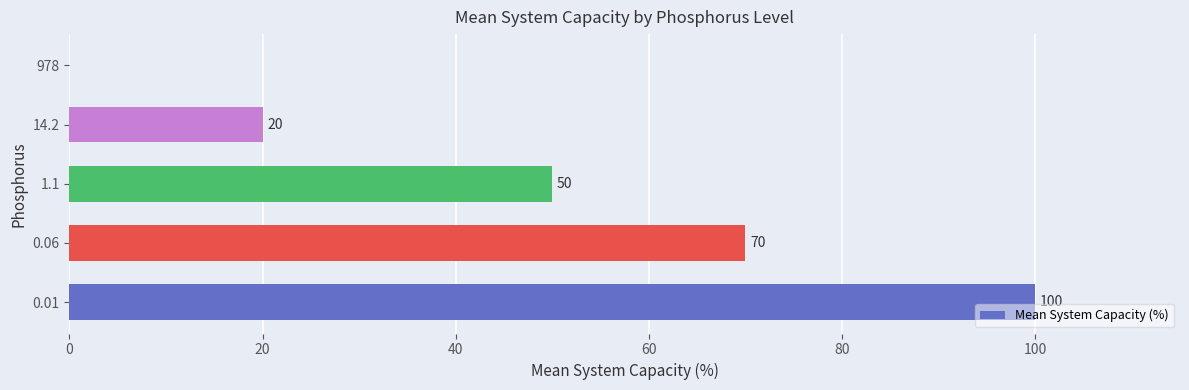

Is it true that the value at 1.1 is 68?

False